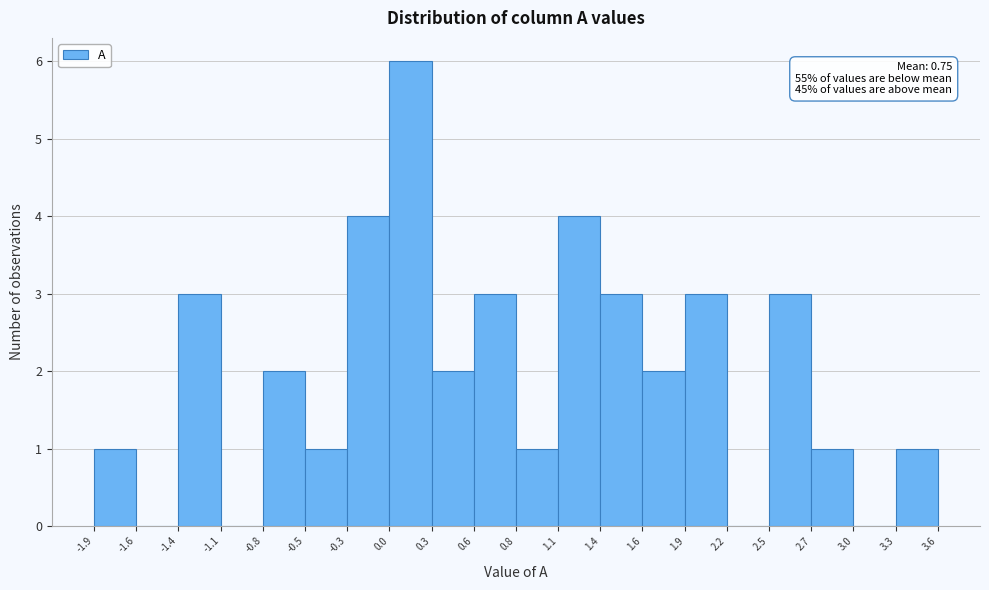

Over which range of the x-axis is the bar tallest?

0.0 to 0.3